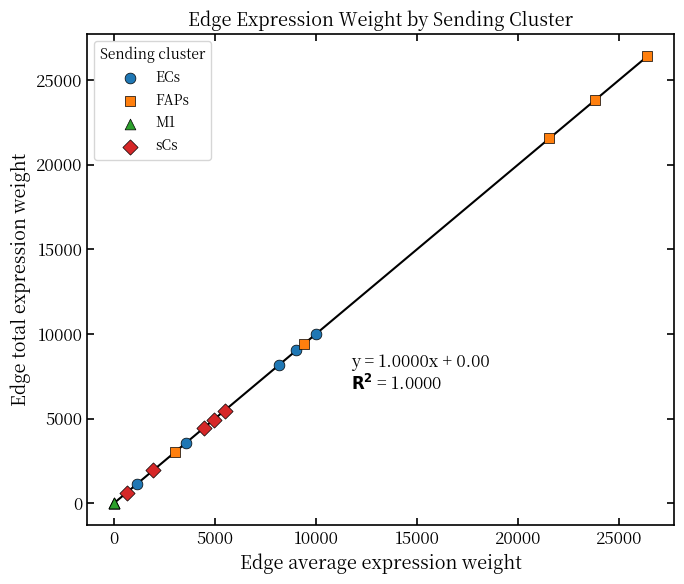

Which series has the largest Y range (max minus min)?

FAPs